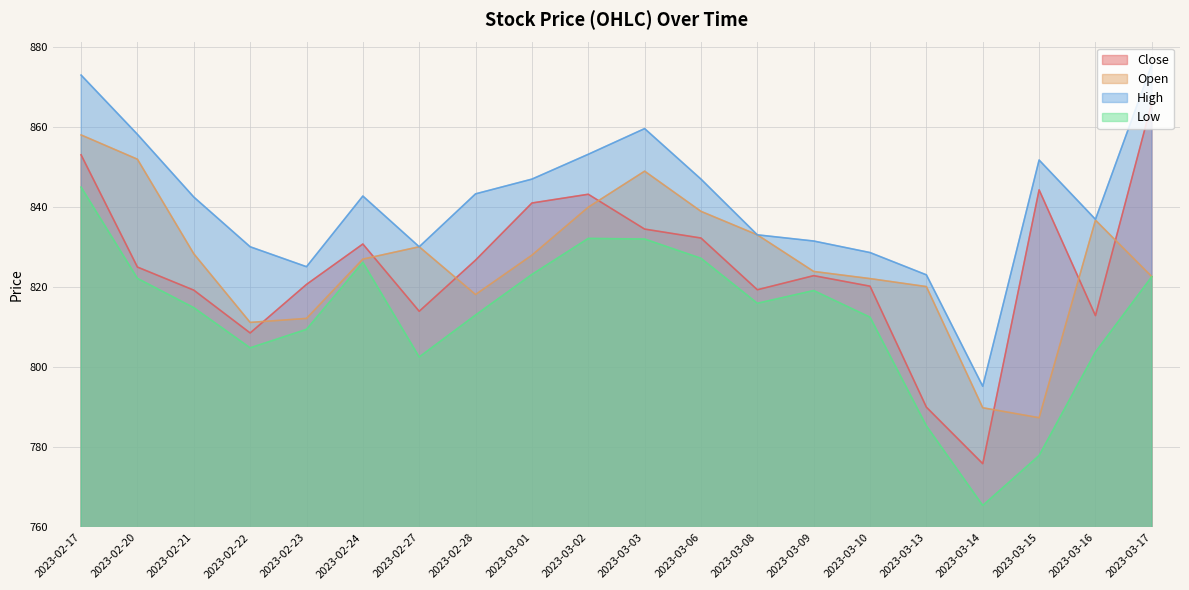

What is the value of the Close point at the 1st from the left?

853.1